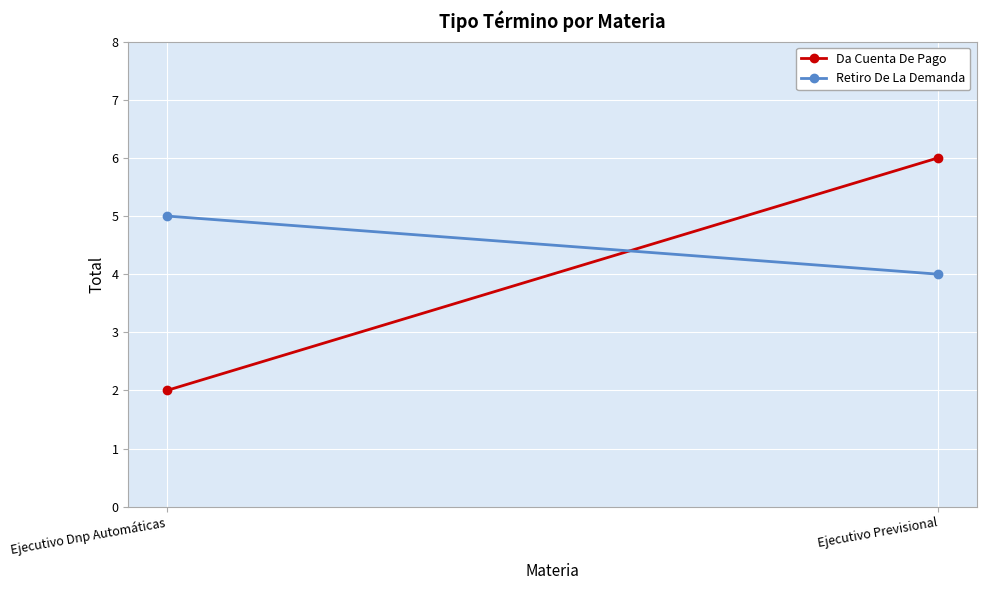

What is the label of the 2nd point from the left?

Ejecutivo Previsional